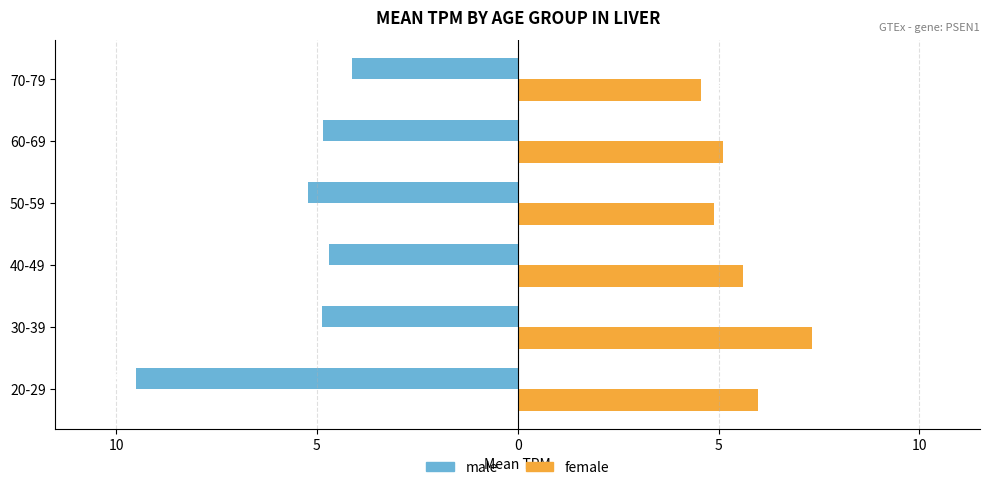

What are all the series names shown in the legend?

male, female